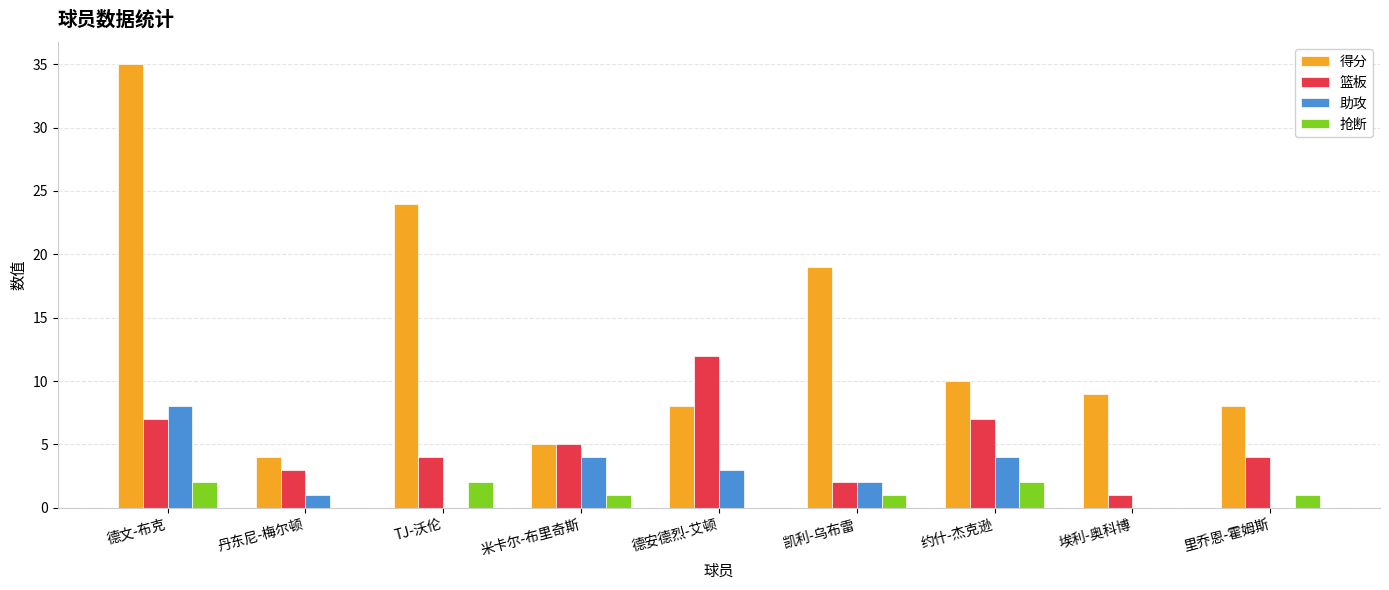

What is the maximum value shown in the chart?

35